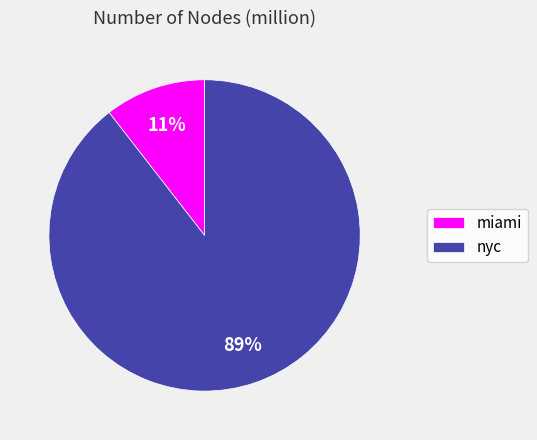

To the nearest percent, what percentage of the pie is miami?

11%